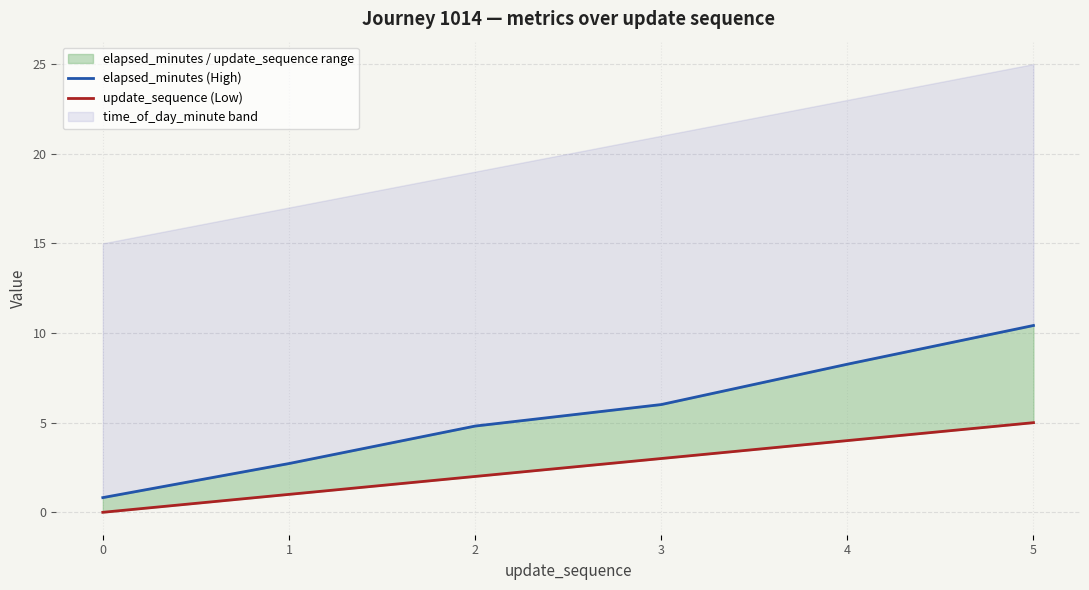

True or false: elapsed_minutes (High) has more than 0 points higher than both neighbors.

False